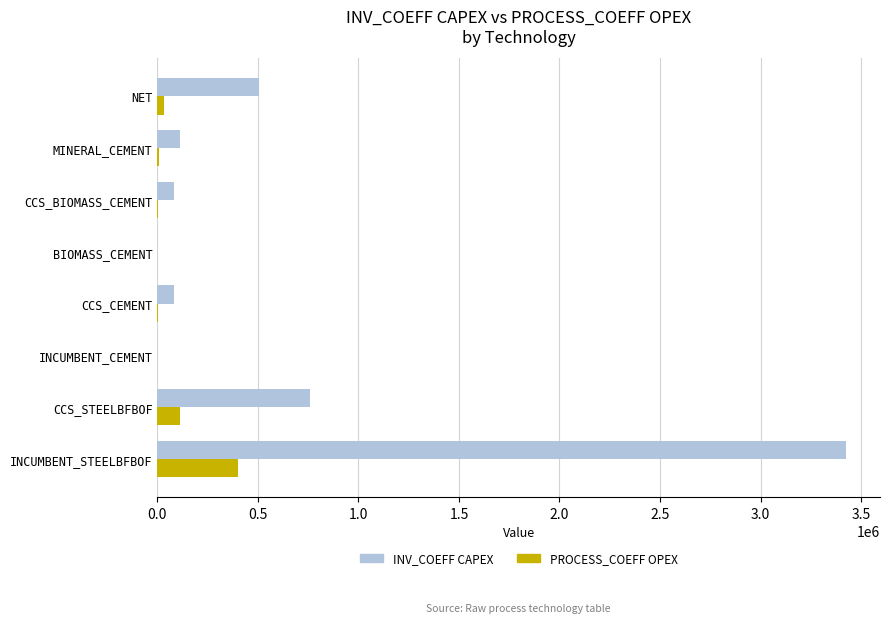

How many values in the PROCESS_COEFF OPEX series exceed 7018?

4